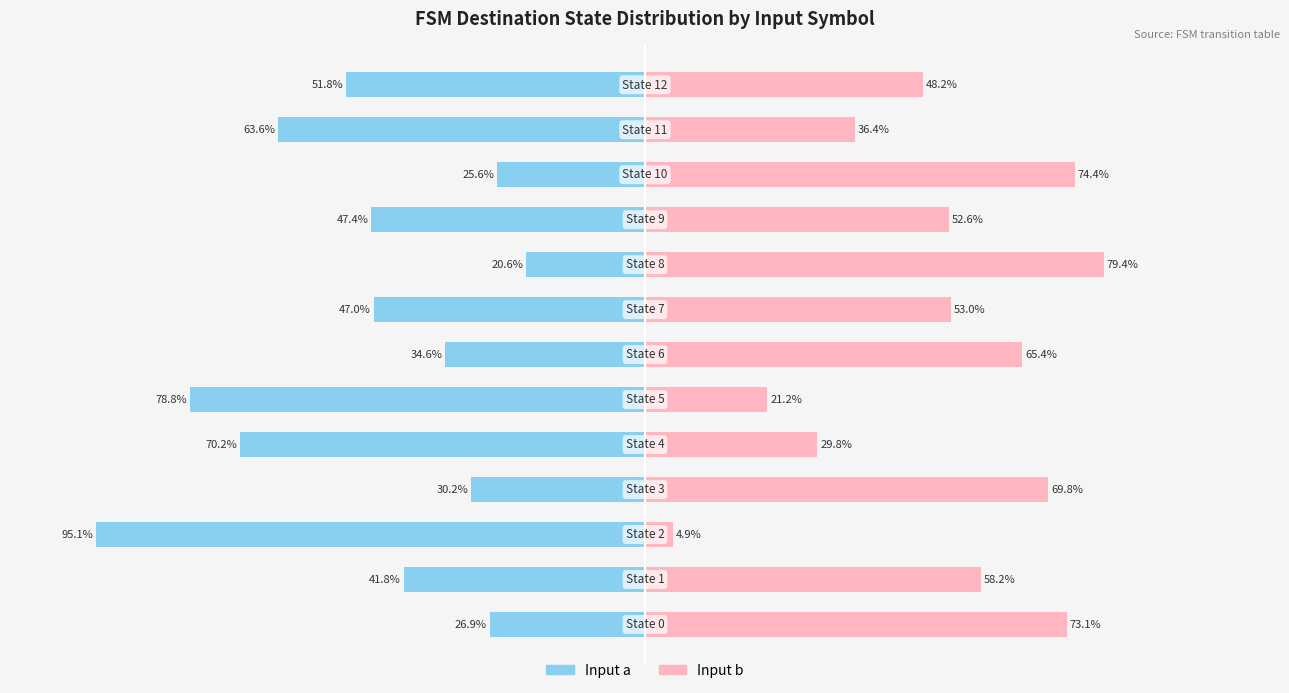

Which has a higher value, 3 or 12?

3